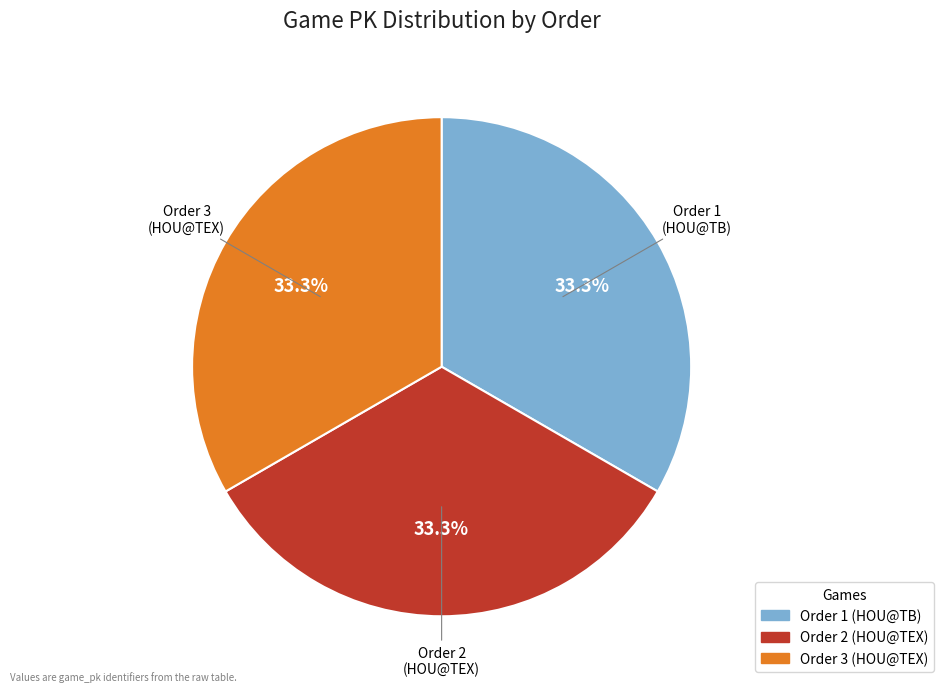

Is there any slice that represents more than half of the pie?

No